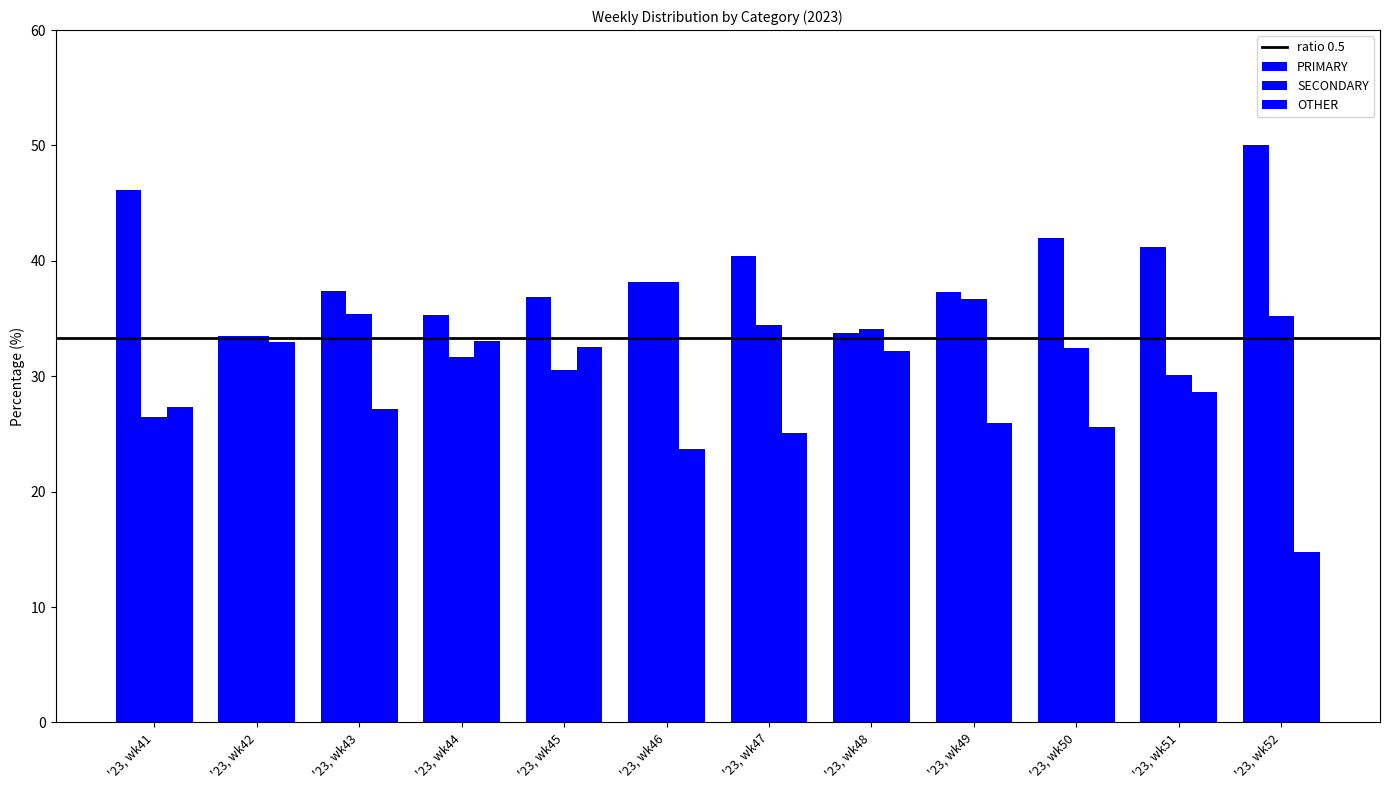

How many bars are there in each group?

3